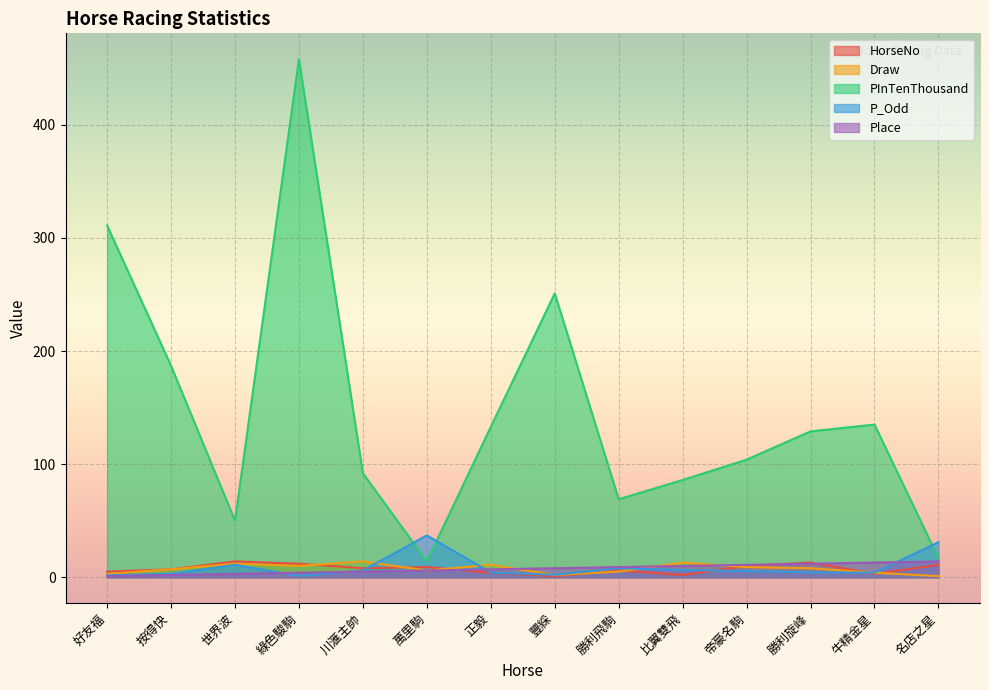

Which category has the highest value in the Place series?

名店之星